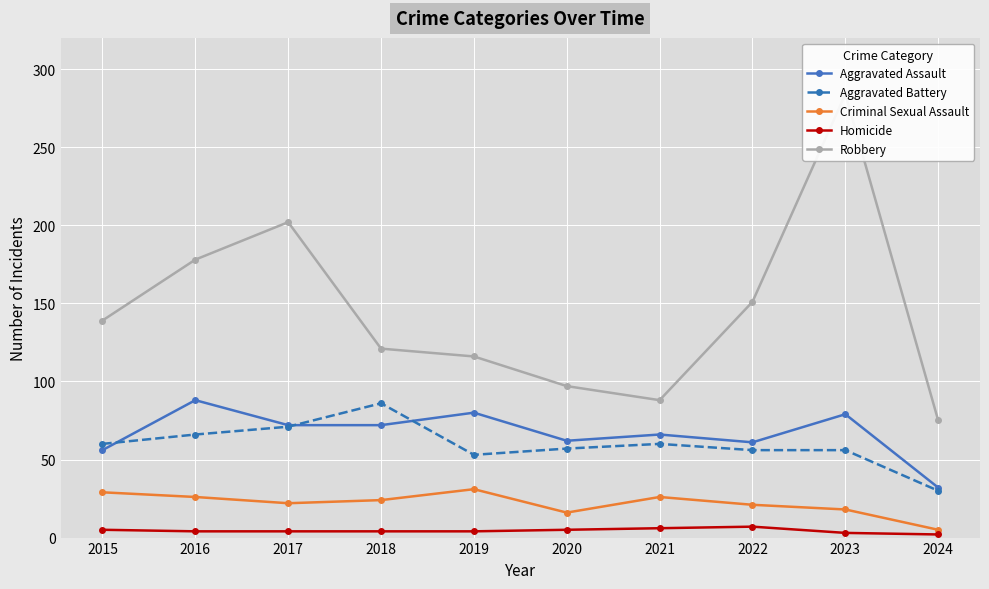

Which label corresponds to the smallest value in the chart?

2024